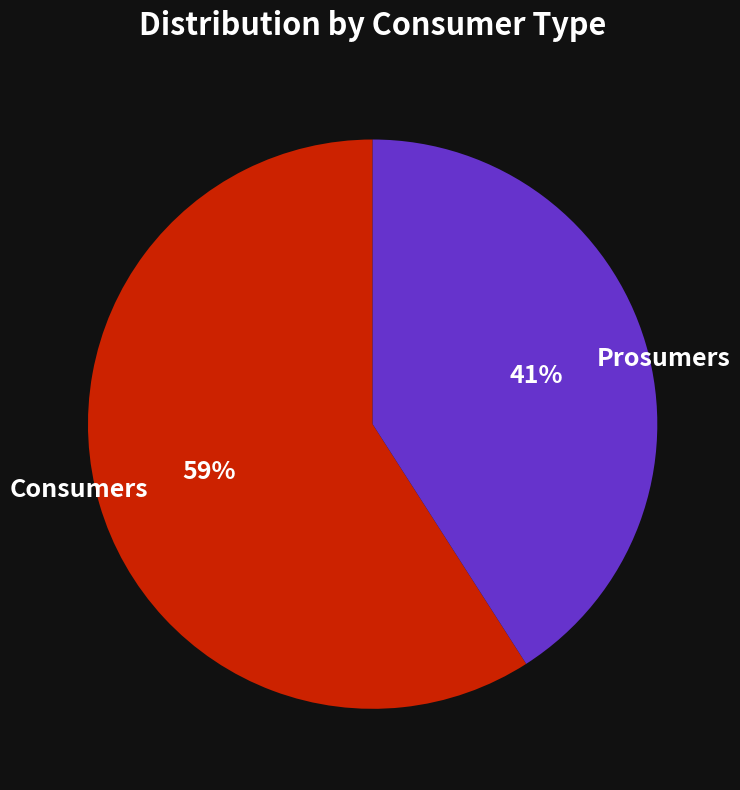

Which slice is the largest?

Consumers